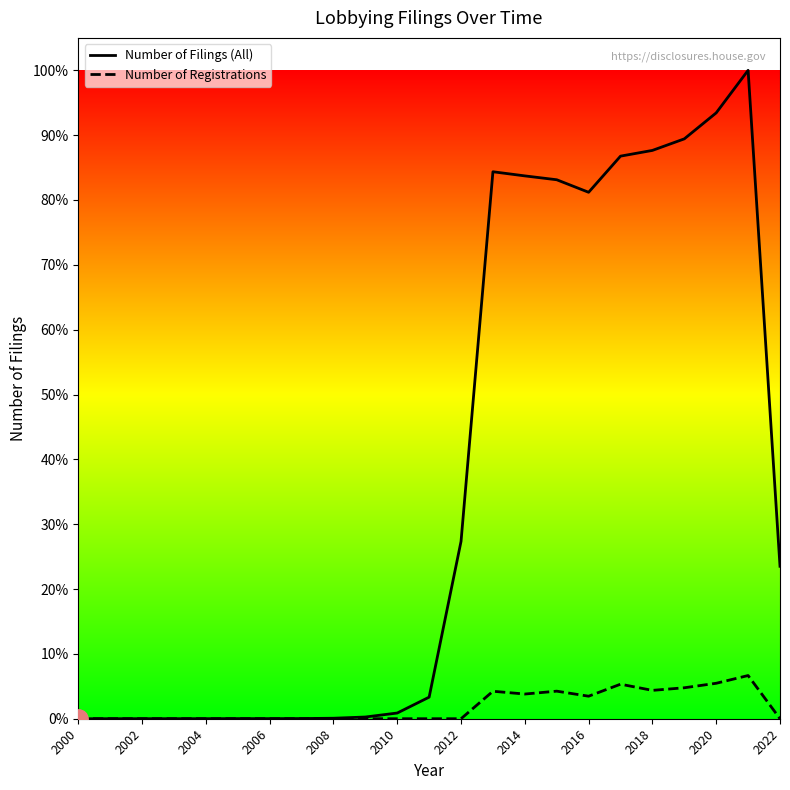

At which label does Number of Filings (All) first exceed 3000?

2012